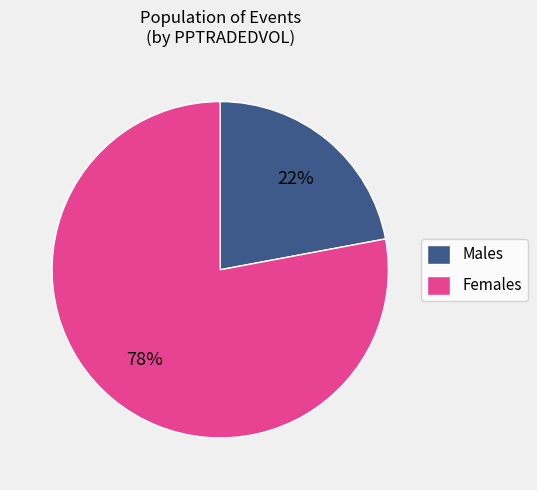

How many slices are in this pie chart?

2